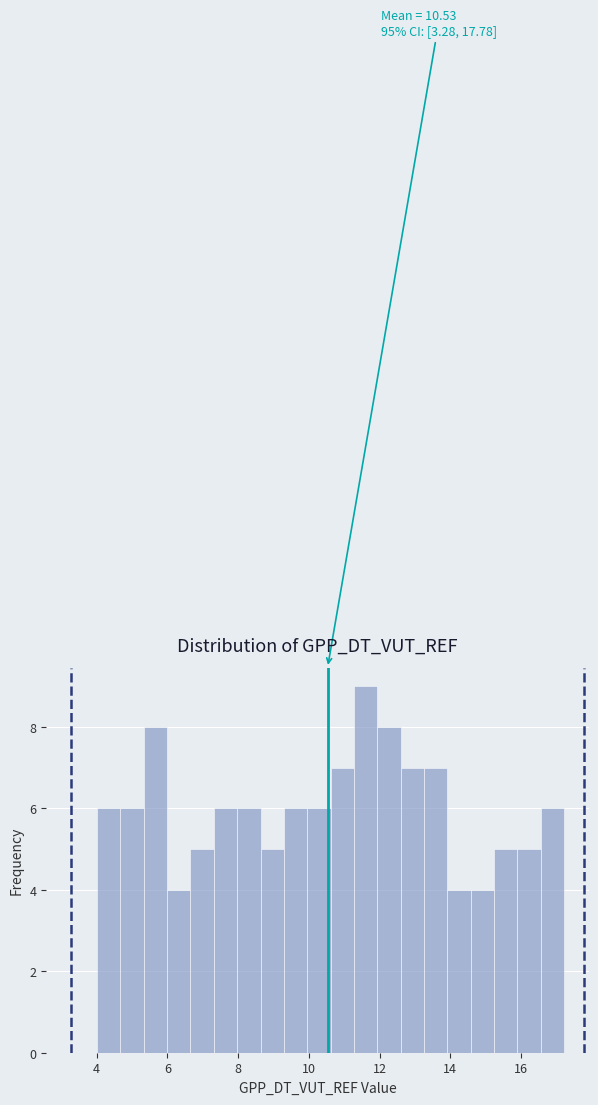

Read against the x-axis, roughly where is the centre of the tallest bar?

11.6